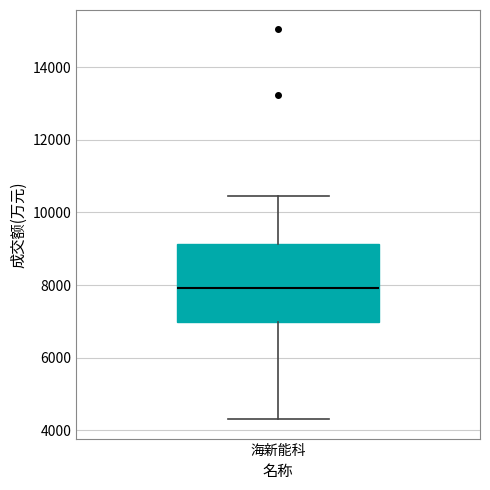

Transcribe this box plot: give where the median line is, the range the box spans, and where the two whiskers end, as read against the y-axis. The values are not printed on the chart, so give them approximately, as read against the axis.

median 8000, box 7000 to 9200, whiskers 4400 to 10400